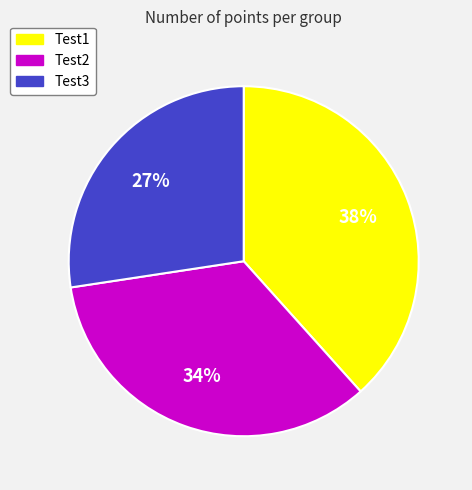

Rank the categories by value from lowest to highest.

Test3, Test2, Test1